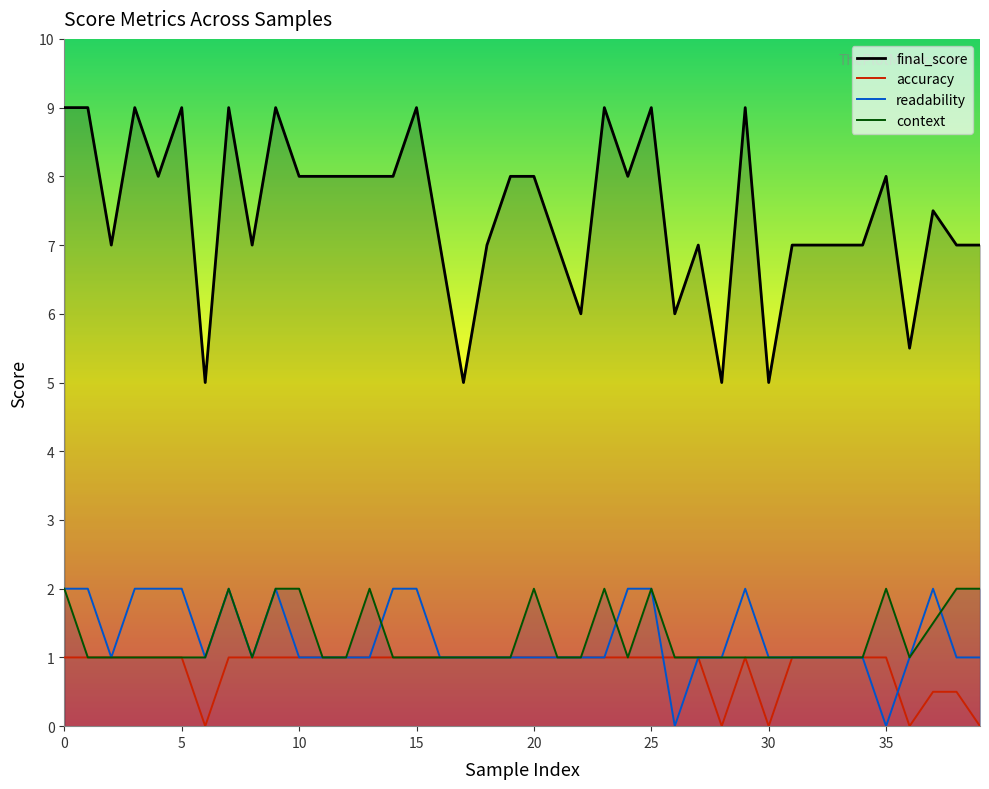

What is the difference between the maximum and minimum values in the readability series?

2.0